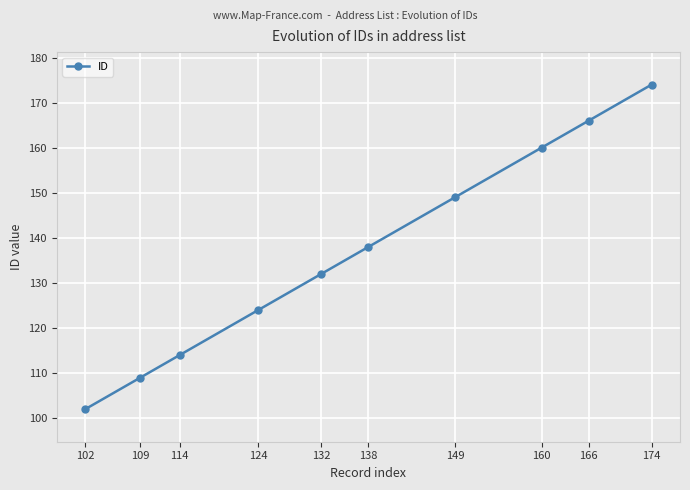

The chart shows a value of 109 at 109. True or false?

True